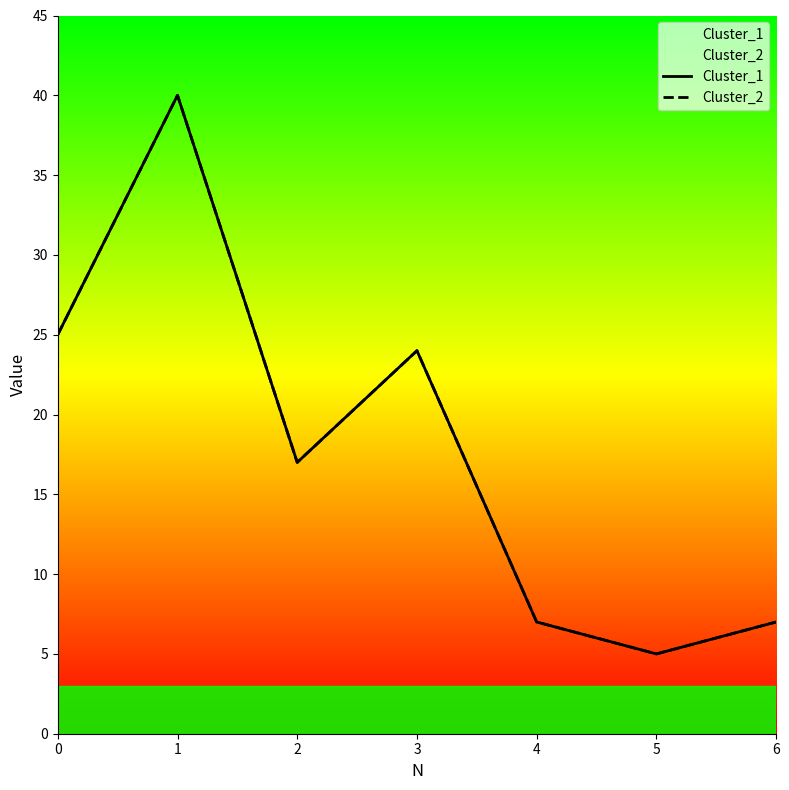

Which has a higher value, 5 or 6?

6